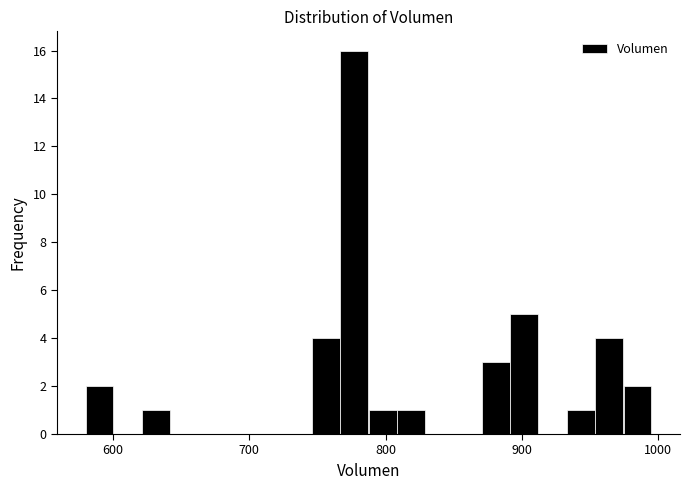

Read against the x-axis, roughly where is the centre of the tallest bar?

780